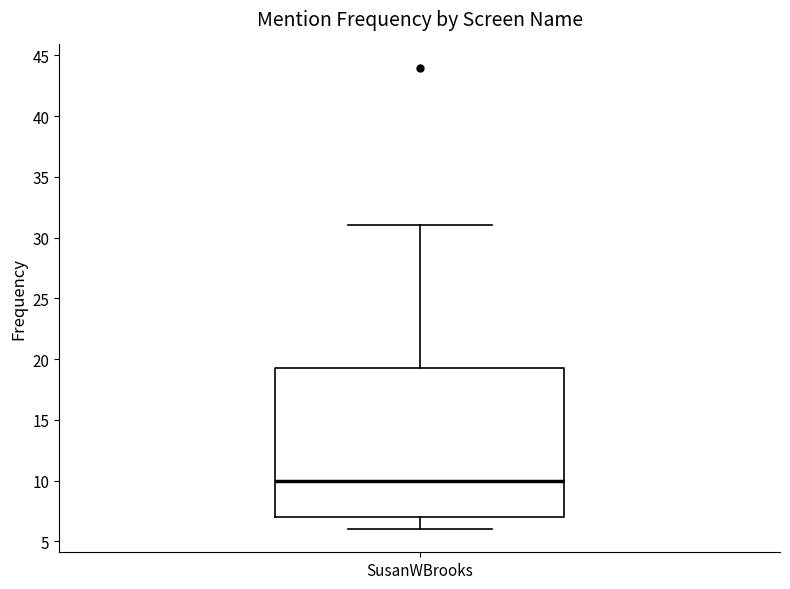

Transcribe this box plot: give where the median line is, the range the box spans, and where the two whiskers end, as read against the y-axis. The values are not printed on the chart, so give them approximately, as read against the axis.

median 10.0, box 7.0 to 19.5, whiskers 6.0 to 31.0